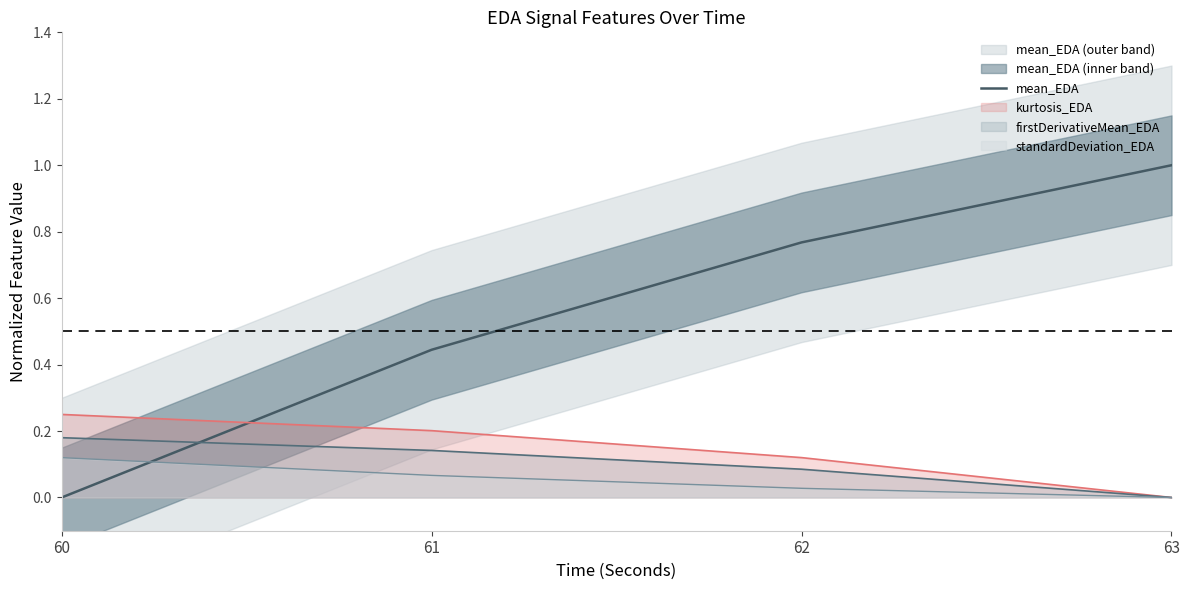

What value does the data have at 63?

1.0